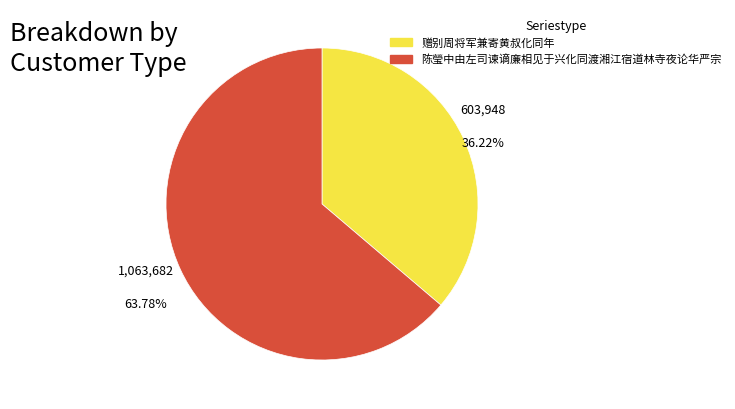

Do 赠别周将军兼寄黄叔化同年 and 陈瑩中由左司谏谪廉相见于兴化同渡湘江宿道林寺夜论华严宗 together represent more than half of the pie?

Yes